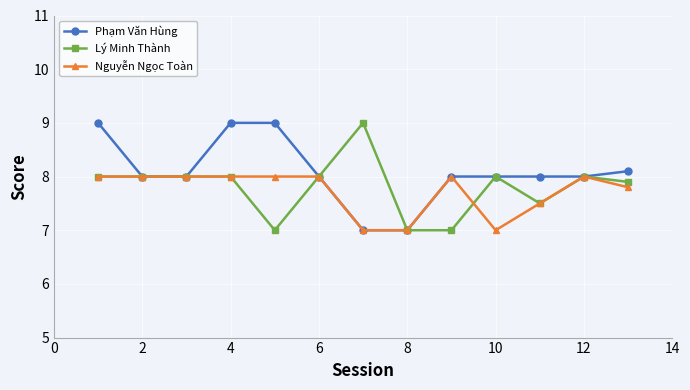

Which series has the largest total across all categories?

Phạm Văn Hùng